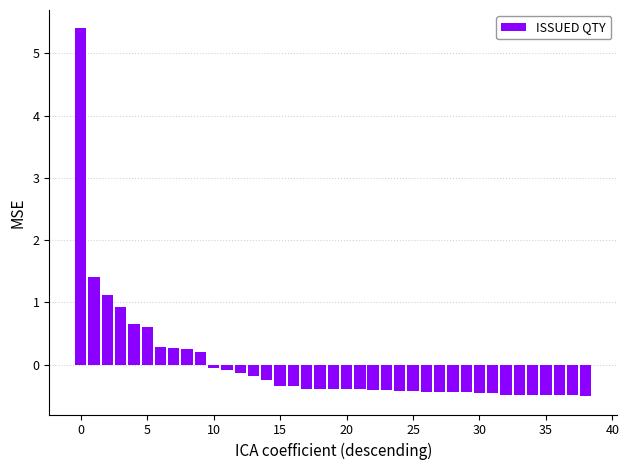

What is the smallest value displayed?

-0.5